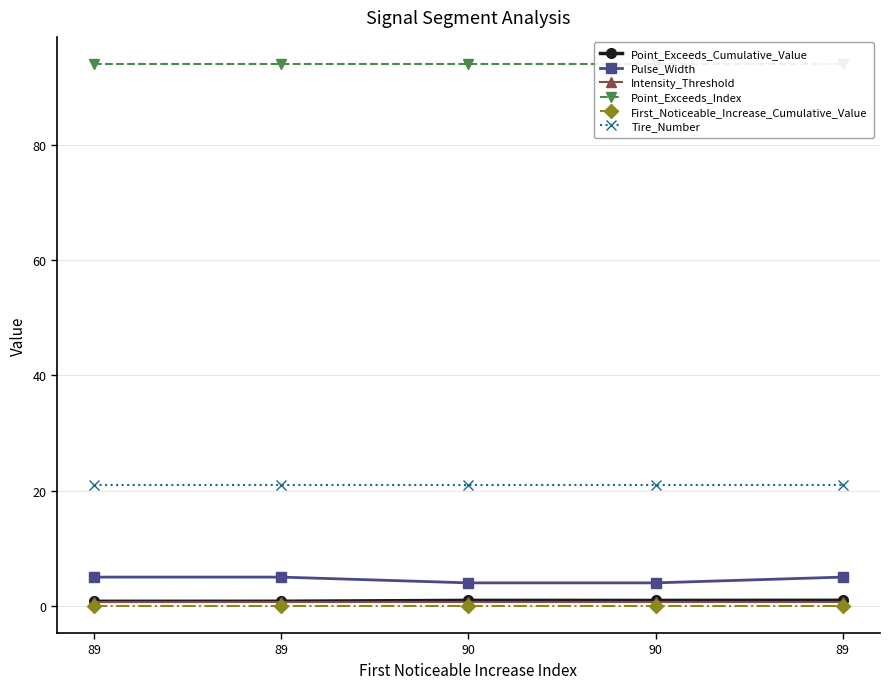

At which category does the chart reach its minimum across all series?

89